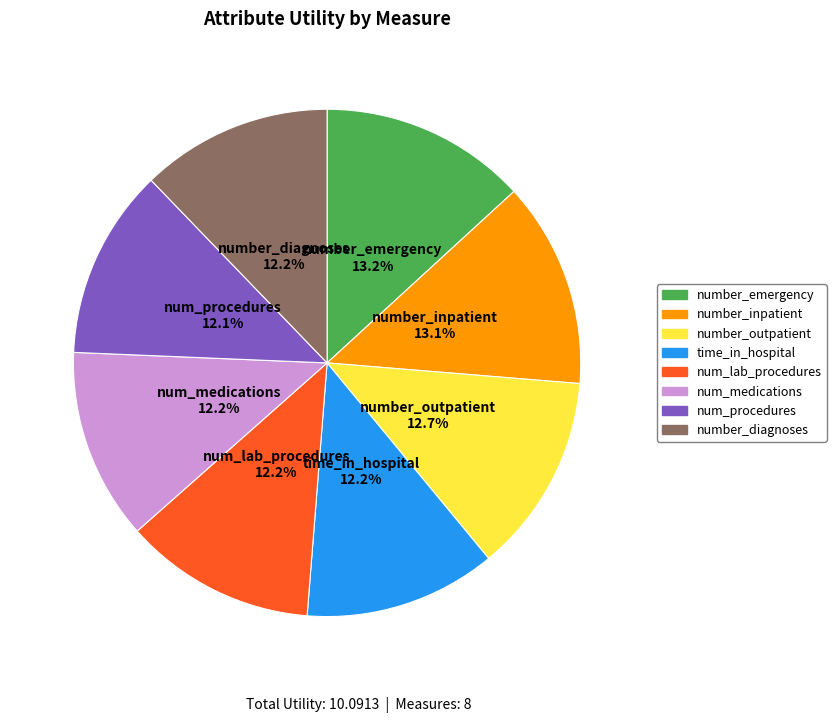

To the nearest percent, what is the average slice percentage?

12%